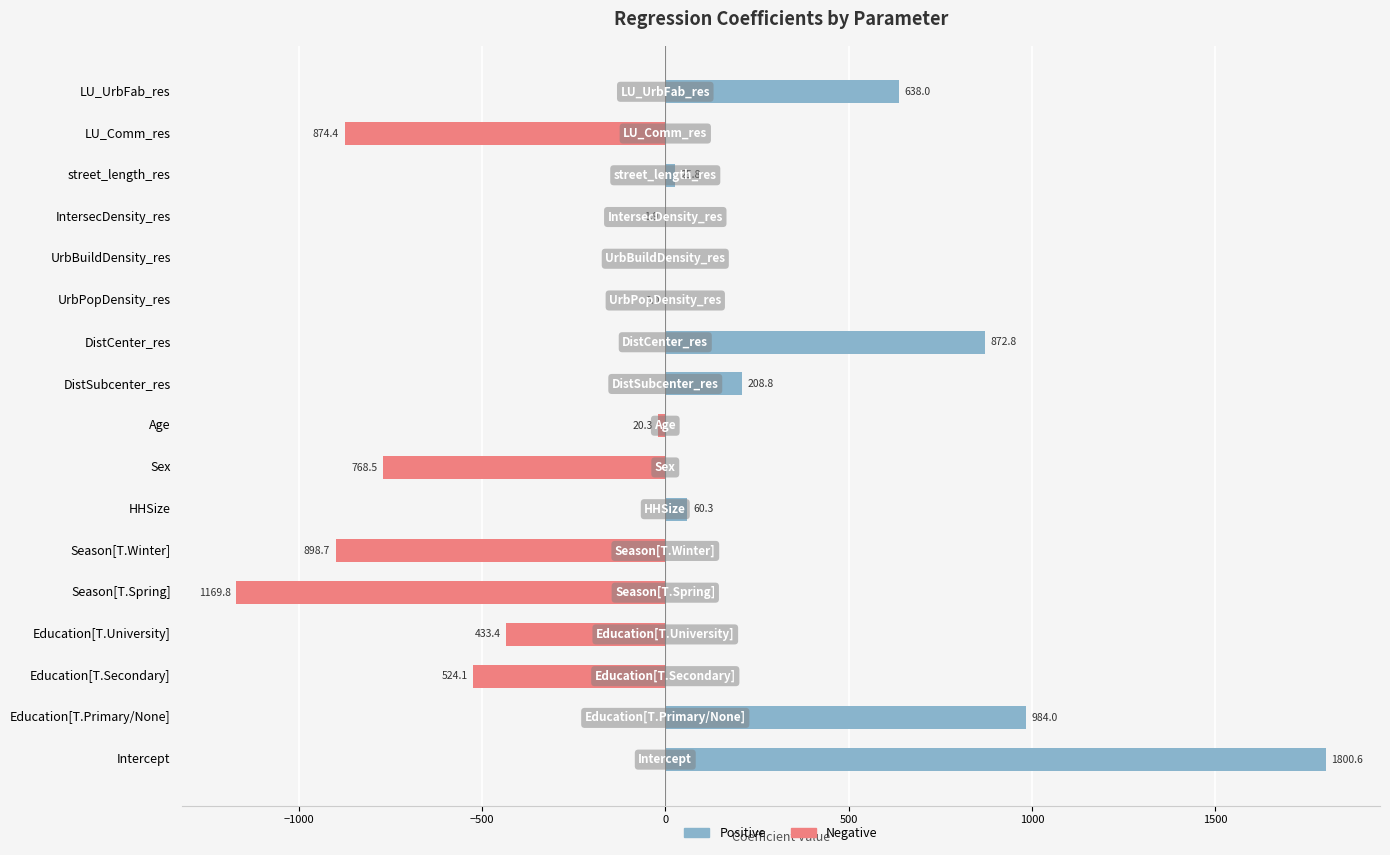

How many categories are shown in the chart?

17